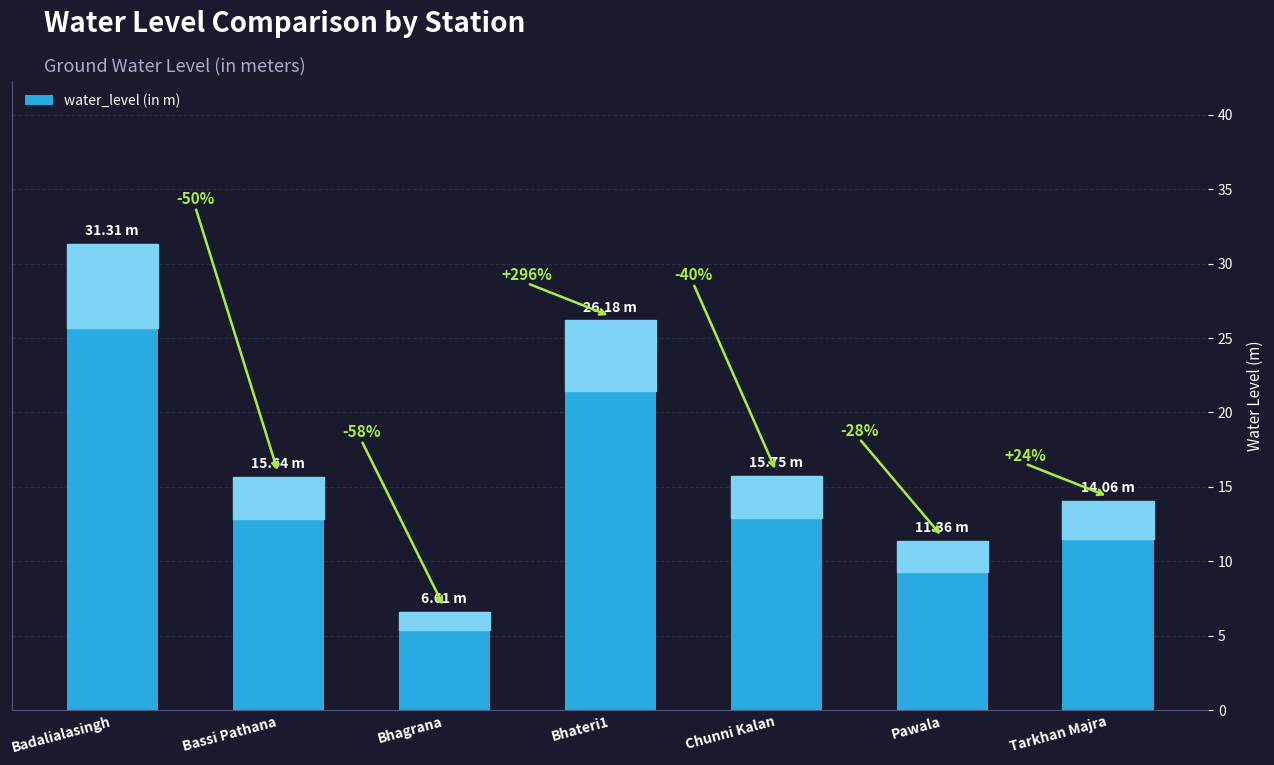

Does the chart contain any negative values?

No